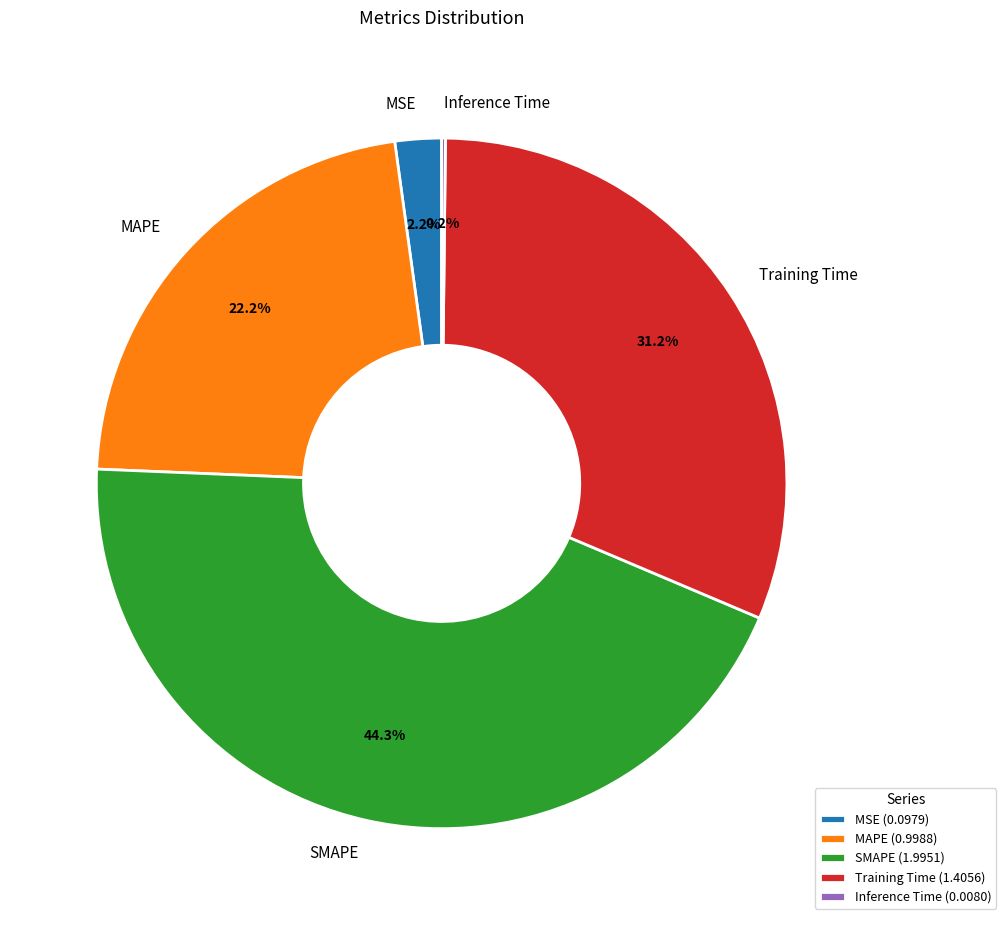

What is the largest slice in the pie chart?

SMAPE